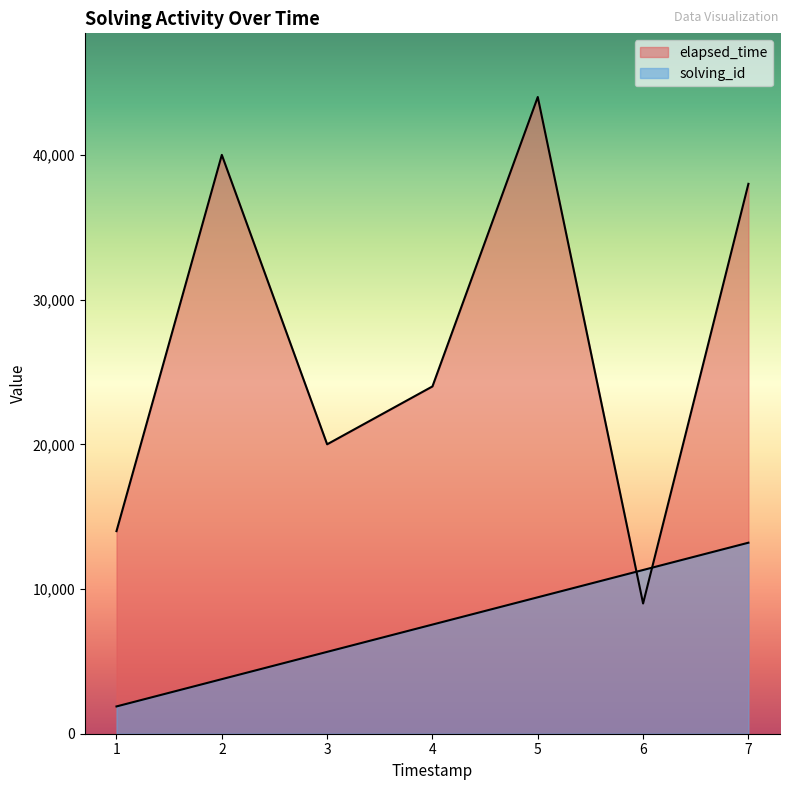

What is the difference between the maximum and minimum values in the solving_id series?

11314.3